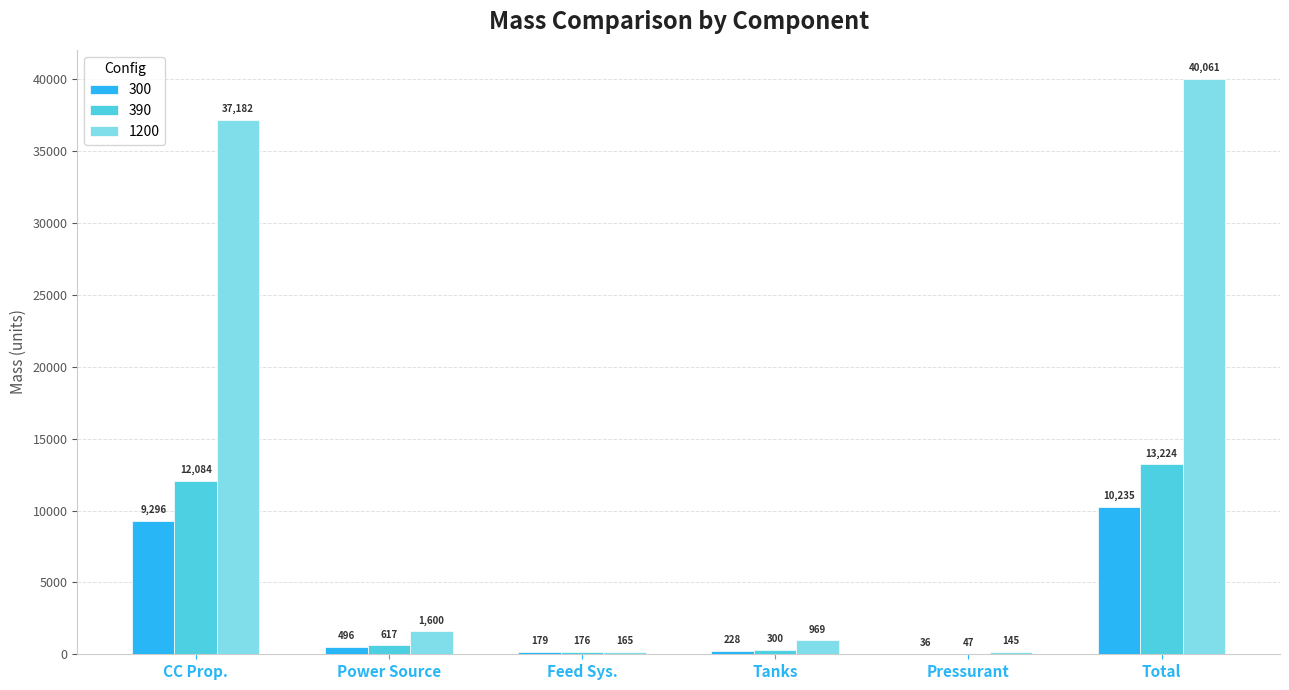

What is the maximum value shown in the chart?

40061.2